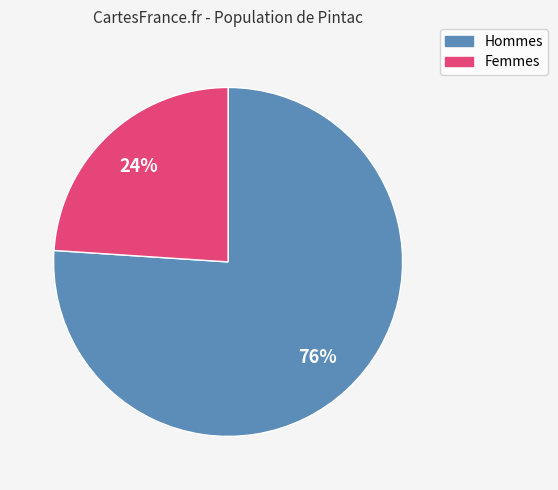

Count the number of slices in the pie.

2